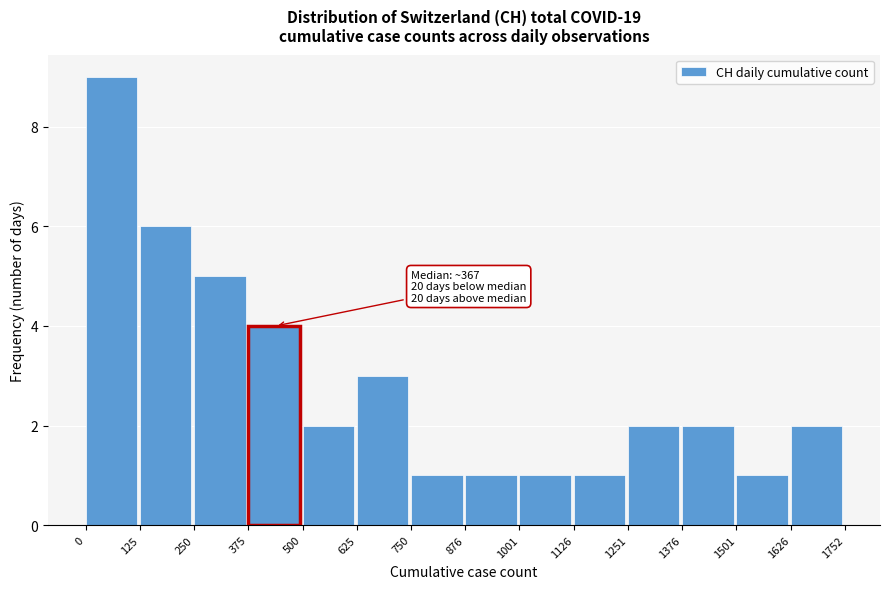

Over which range of the x-axis is the bar tallest?

0 to 125